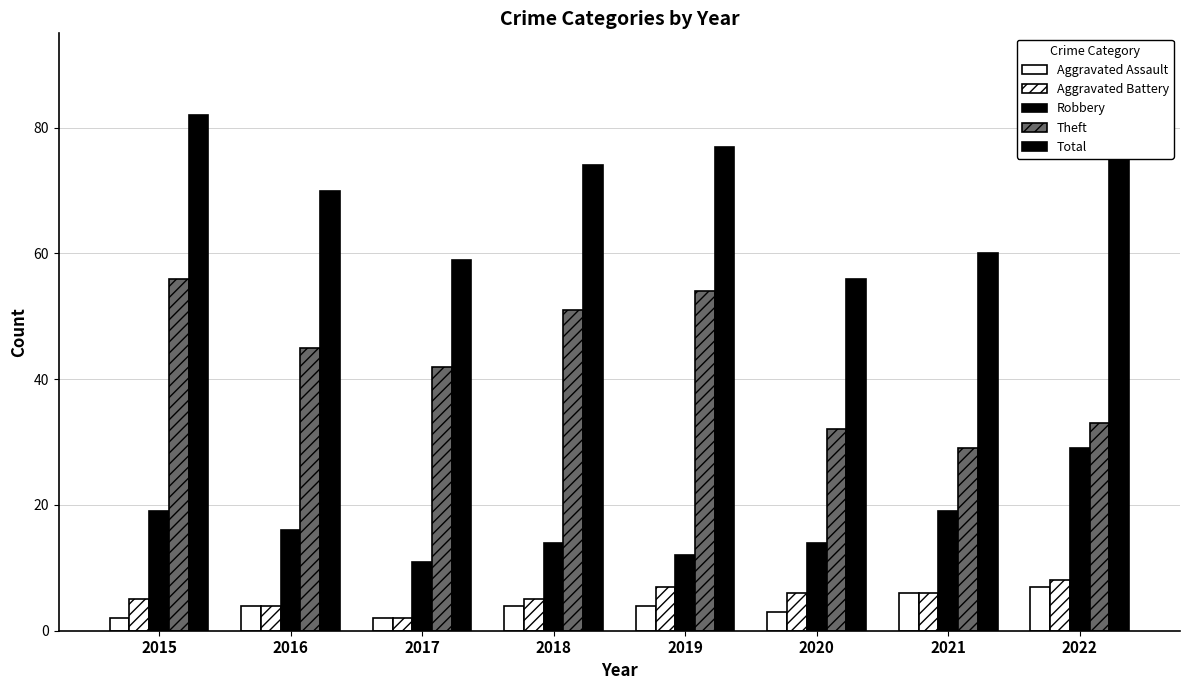

Reading left to right, what are all the values shown in this chart?

Aggravated Assault: 2	4	2	4	4	3	6	7
Aggravated Battery: 5	4	2	5	7	6	6	8
Robbery: 19	16	11	14	12	14	19	29
Theft: 56	45	42	51	54	32	29	33
Total: 82	70	59	74	77	56	60	79